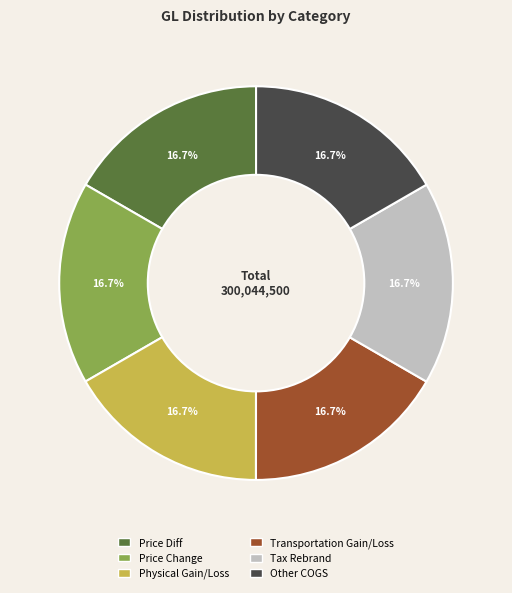

What percentage is NOT represented by Other COGS?

83.3%